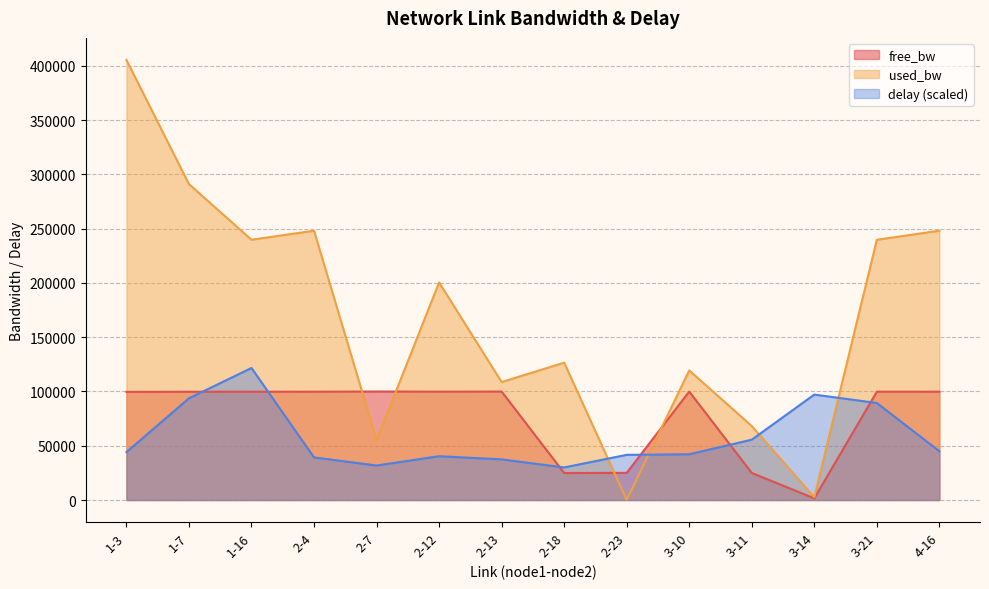

At which category does used_bw reach its first local peak?

2-4